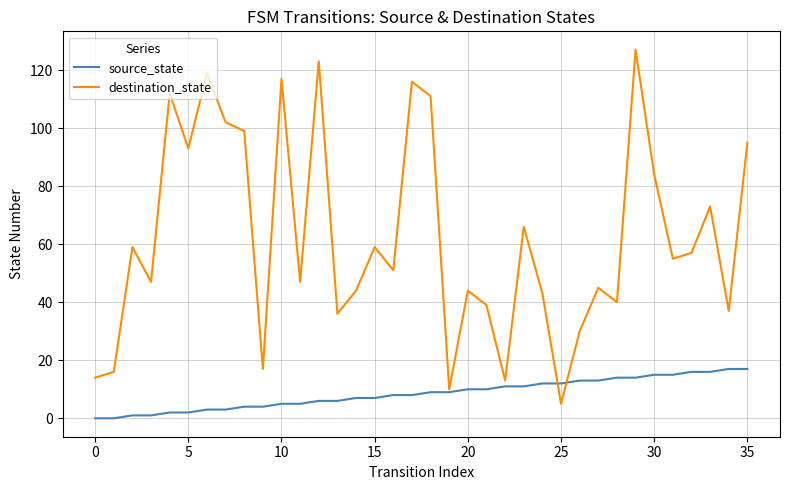

Rank the series by their average value, from highest to lowest.

destination_state, source_state